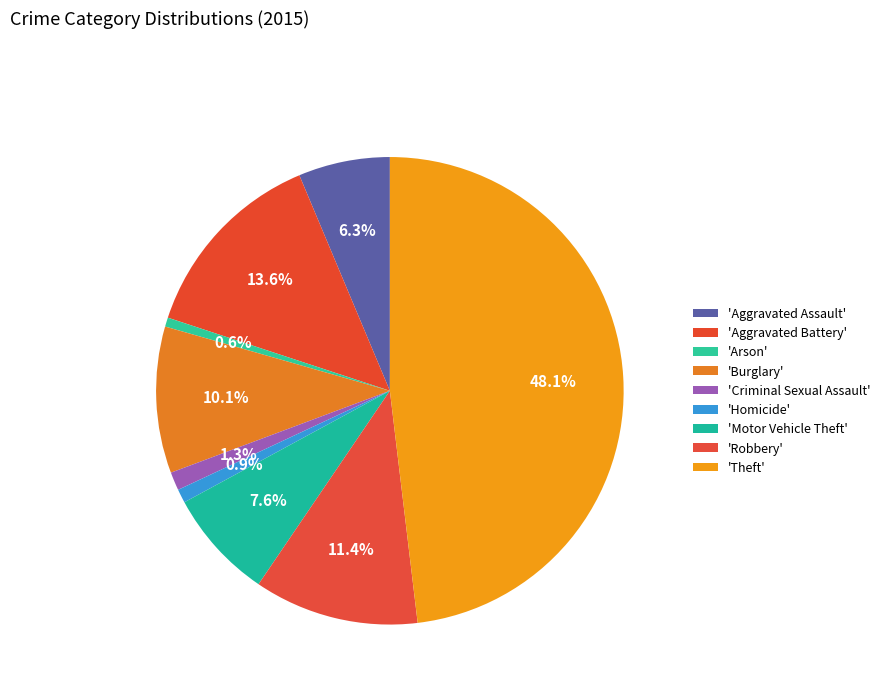

Is there any slice that represents more than half of the pie?

No